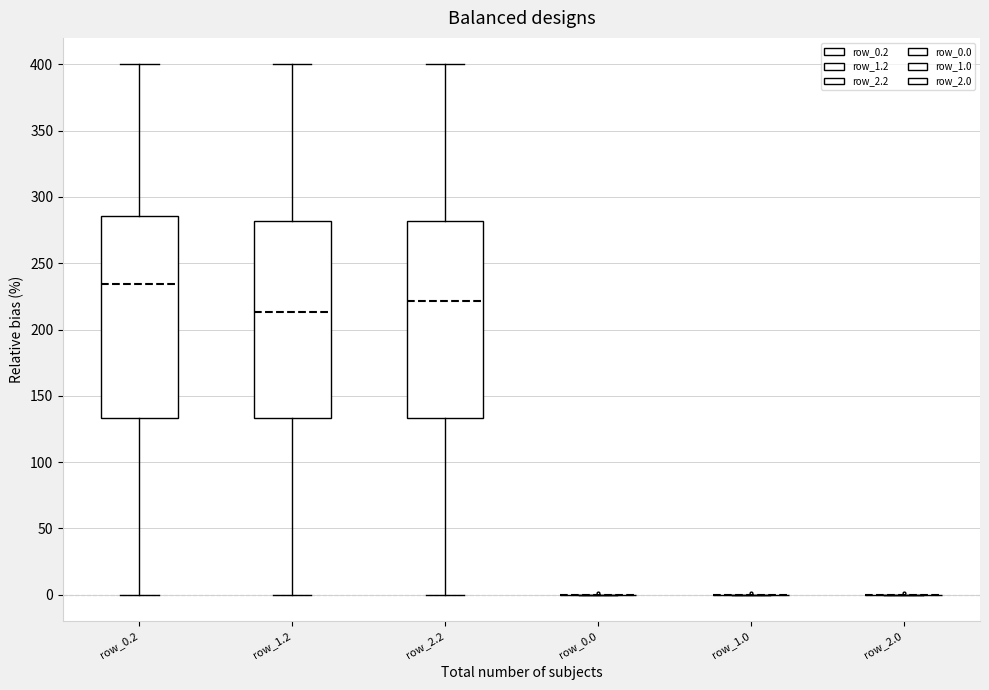

Reading left to right, read every box against the y-axis: the position of its median line, the range the box covers, and the ends of its whiskers. The values are not printed on the chart, so give them approximately, as read against the axis.

row_0.2: median 235, box 135 to 285, whiskers 0 to 400
row_1.2: median 215, box 135 to 280, whiskers 0 to 400
row_2.2: median 220, box 135 to 280, whiskers 0 to 400
row_0.0: box collapsed to a line at 0, whiskers 0 to 0
row_1.0: box collapsed to a line at 0, whiskers 0 to 0
row_2.0: box collapsed to a line at 0, whiskers 0 to 0